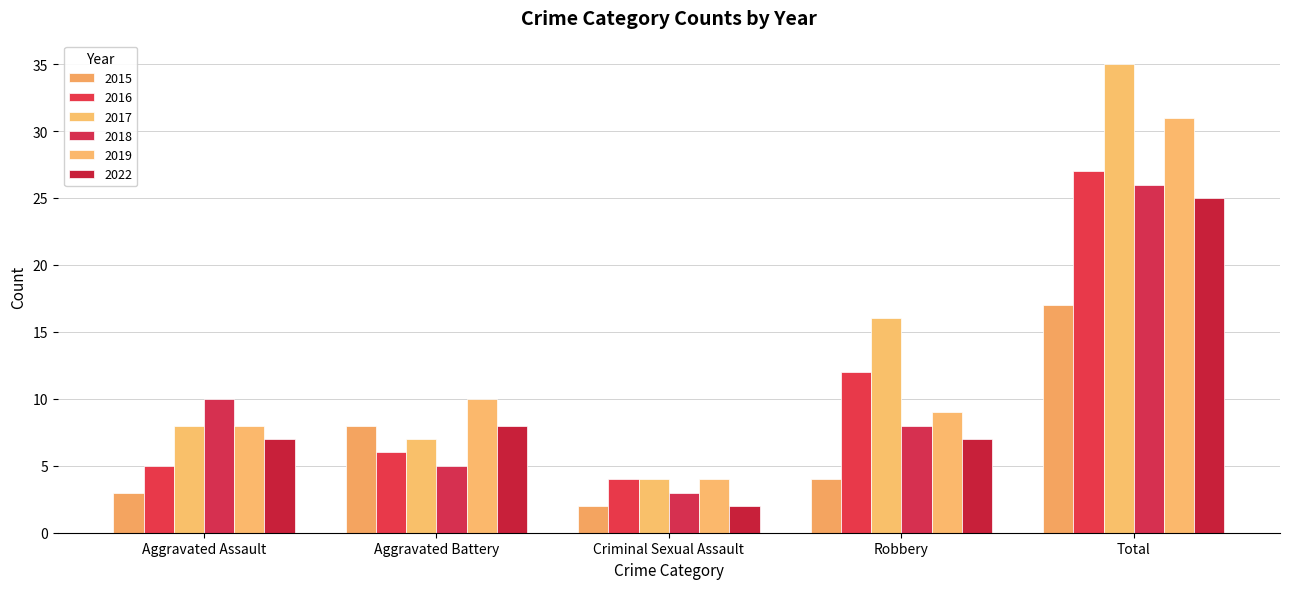

What are all the series names shown in the legend?

2015, 2016, 2017, 2018, 2019, 2022